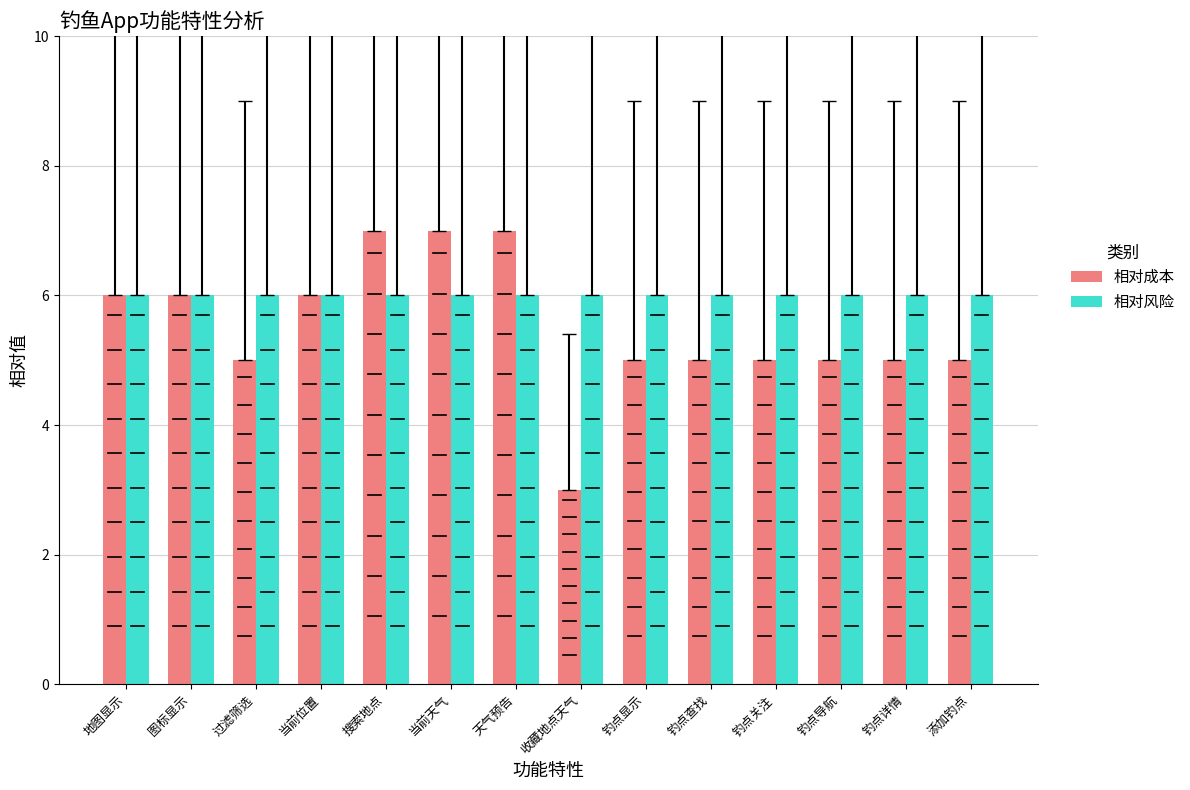

Reading left to right, extract all data points from this chart.

相对成本: 地图显示=6	图标显示=6	过滤筛选=5	当前位置=6	搜索地点=7	当前天气=7	天气预告=7	收藏地点天气=3	钓点显示=5	钓点查找=5	钓点关注=5	钓点导航=5	钓点详情=5	添加钓点=5
相对风险: 地图显示=6	图标显示=6	过滤筛选=6	当前位置=6	搜索地点=6	当前天气=6	天气预告=6	收藏地点天气=6	钓点显示=6	钓点查找=6	钓点关注=6	钓点导航=6	钓点详情=6	添加钓点=6